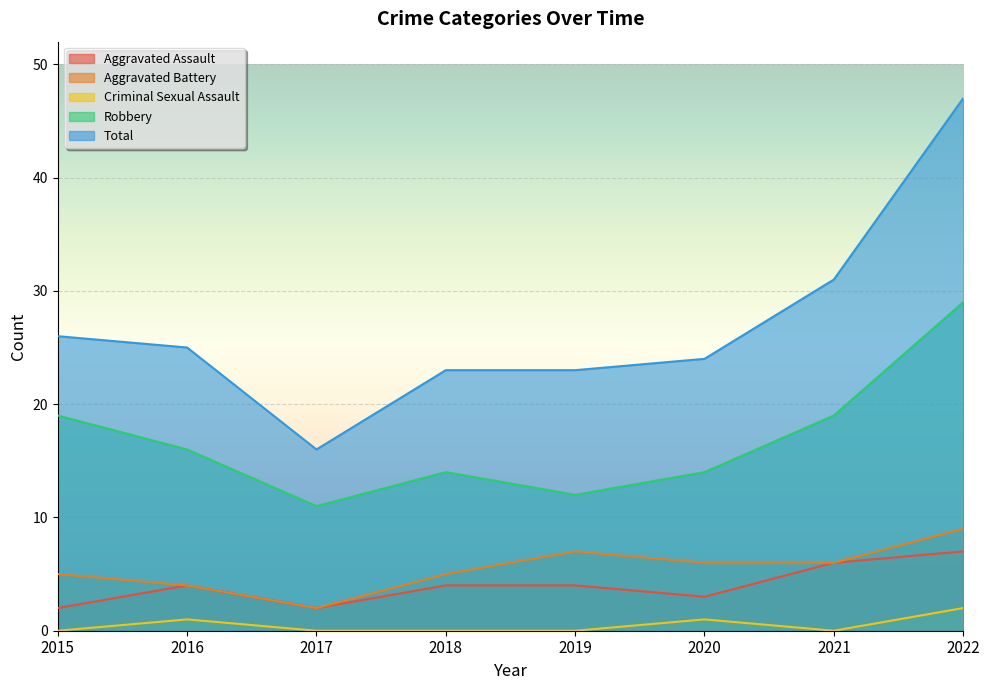

True or false: Criminal Sexual Assault has more than 0 points higher than both neighbors.

True